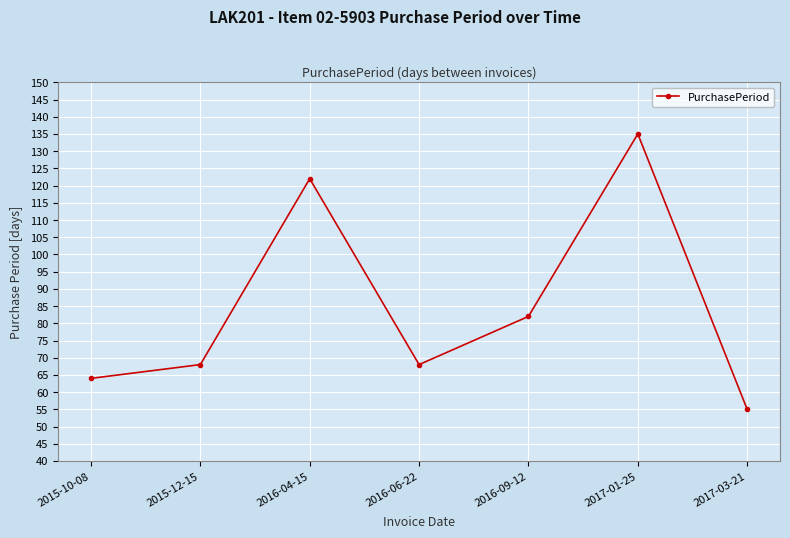

What is the difference between the second highest and minimum values?

67